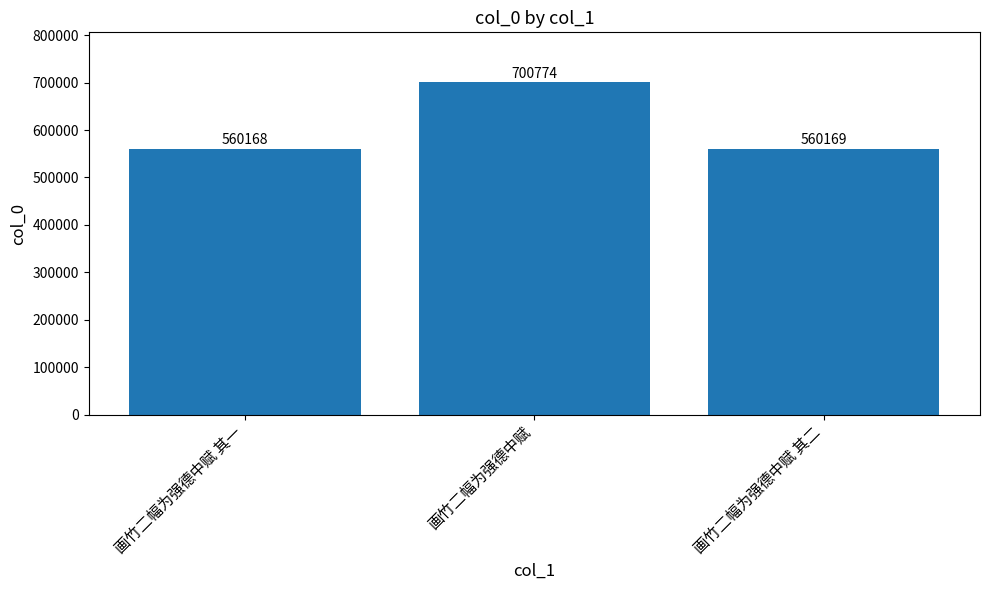

How many bars are there in total?

3